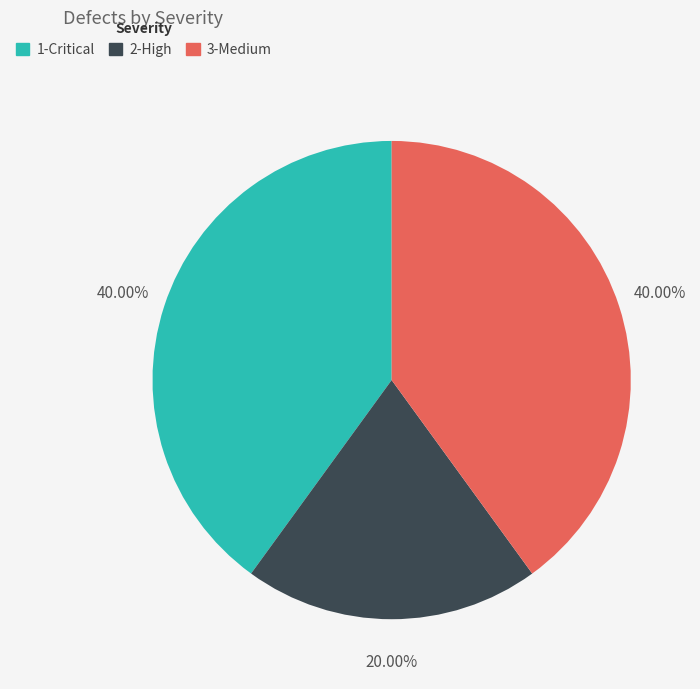

What portion of the pie excludes 3-Medium?

60.0%